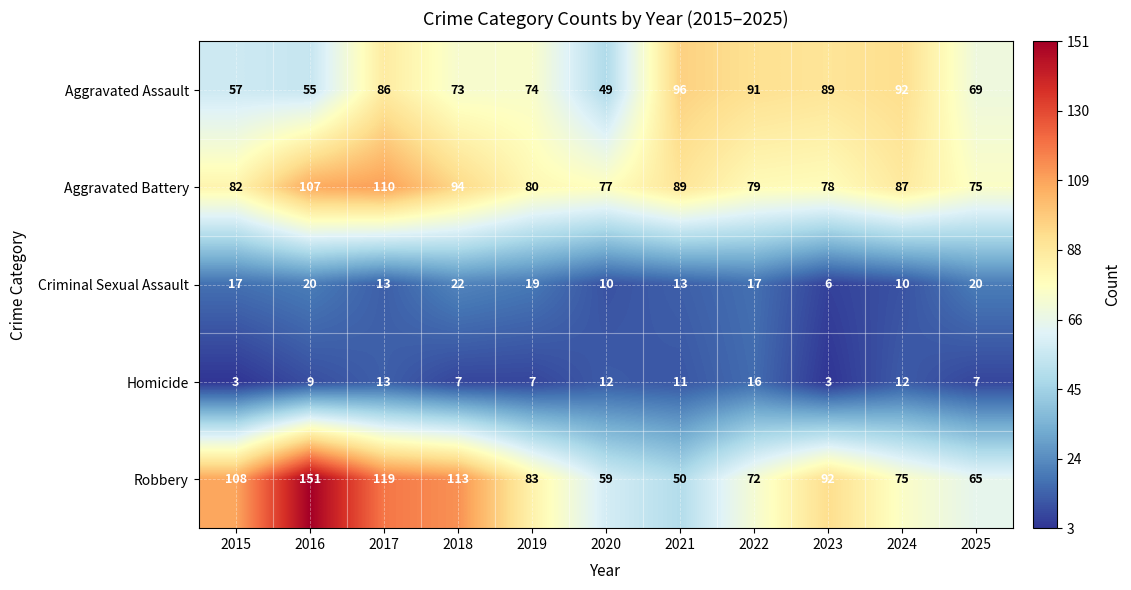

What is the approximate value of Robbery at 2023, to the nearest 10?

90